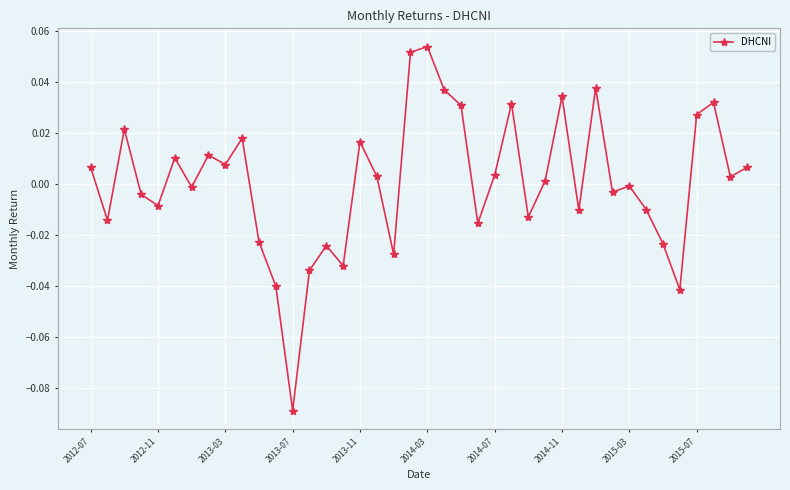

The value at 2014-03 is 0.0. True or false?

False